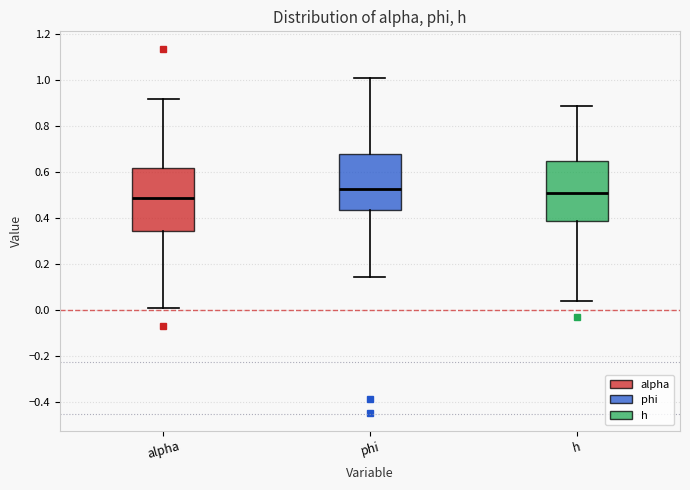

Reading left to right, transcribe this box plot: for each box, give where its median line is, the range the box spans, and where its two whiskers end, as read against the y-axis. The values are not printed on the chart, so give them approximately, as read against the axis.

alpha: median 0.48, box 0.34 to 0.62, whiskers 0.00 to 0.92
phi: median 0.52, box 0.44 to 0.68, whiskers 0.14 to 1.00
h: median 0.50, box 0.38 to 0.64, whiskers 0.04 to 0.88